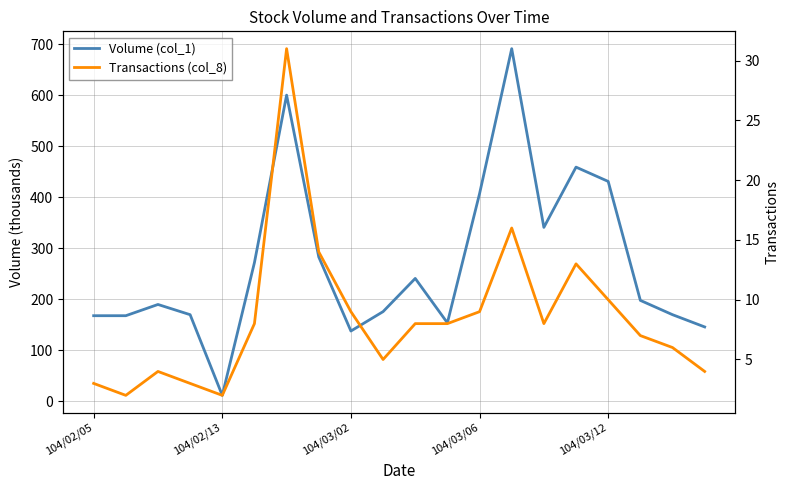

Where does the Transactions (col_8) series first go above 8?

6